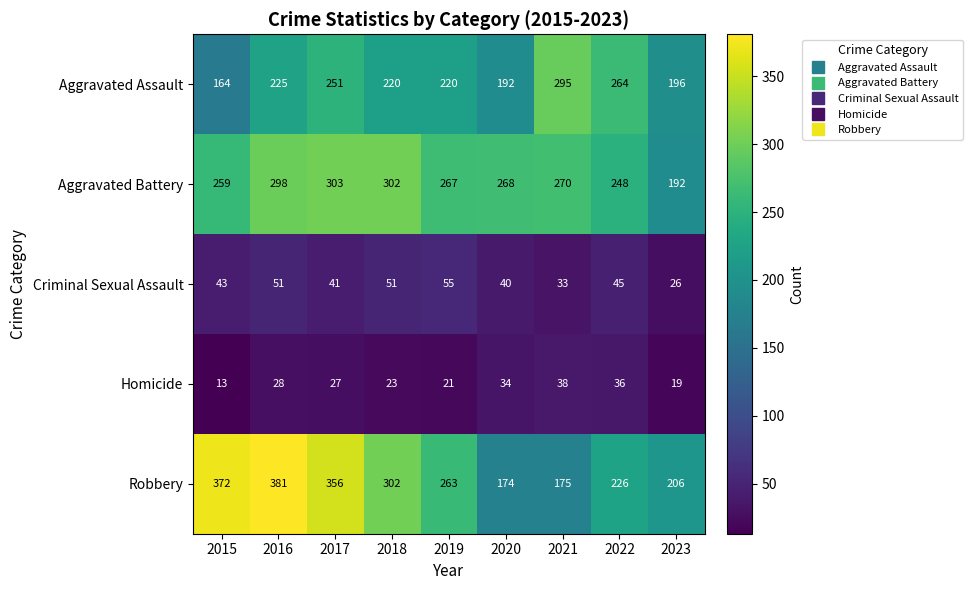

Which series has the largest range (max minus min)?

Robbery